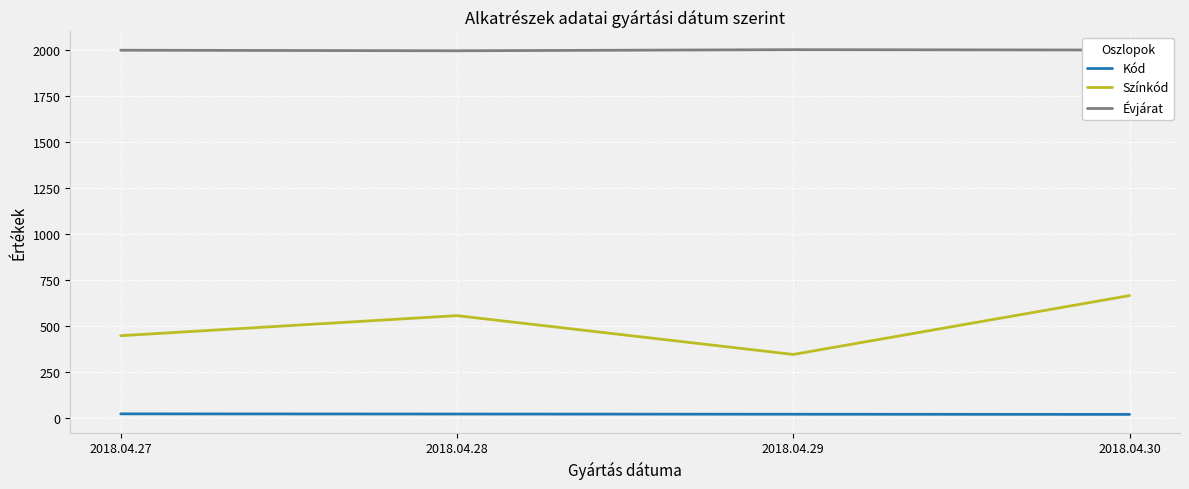

At which category is the sum across all series the highest?

2018.04.30